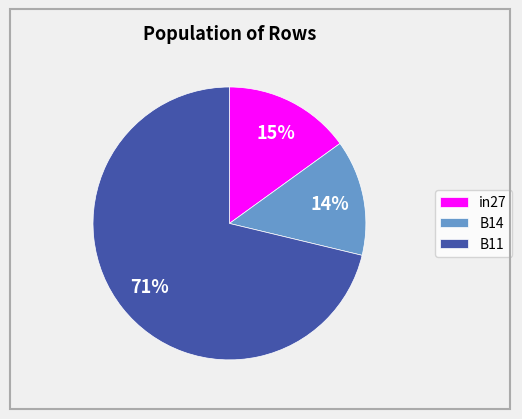

What is the smallest slice in the pie chart?

B14